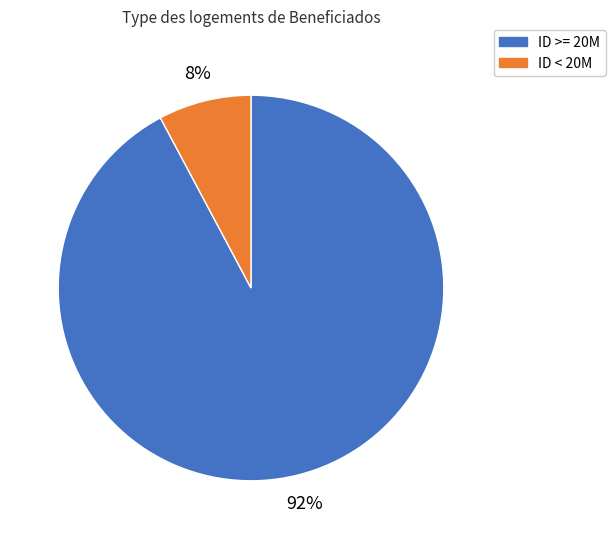

To the nearest percent, what is the average slice percentage?

50%